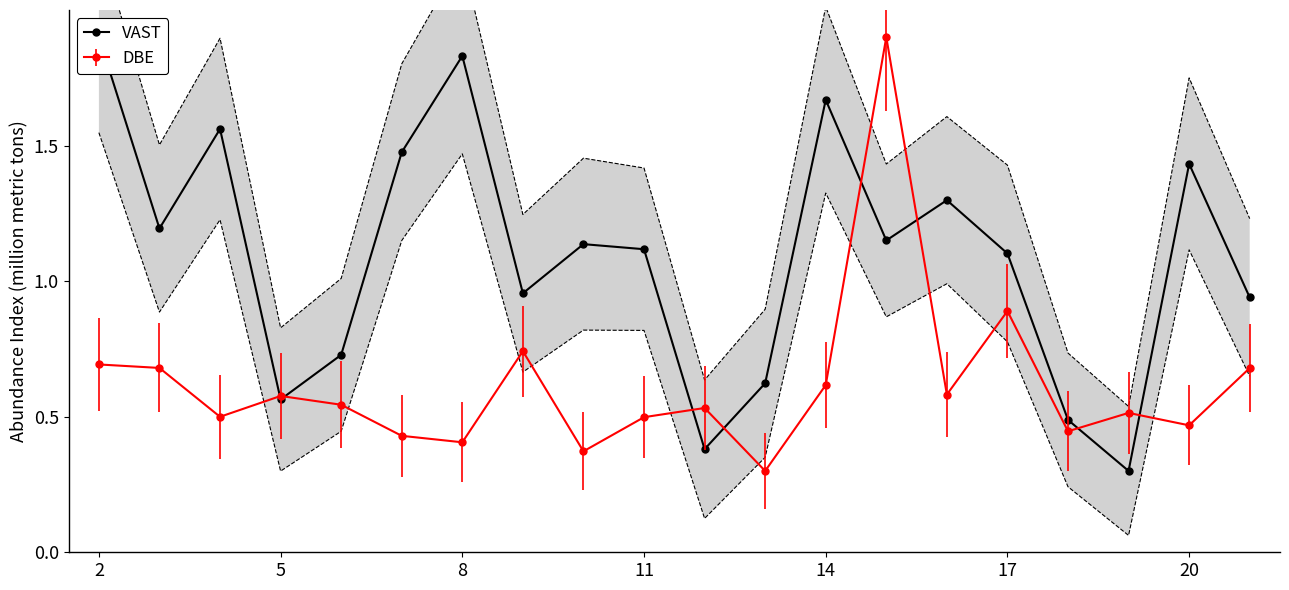

The DBE series shows 0.6 at 14. True or false?

True